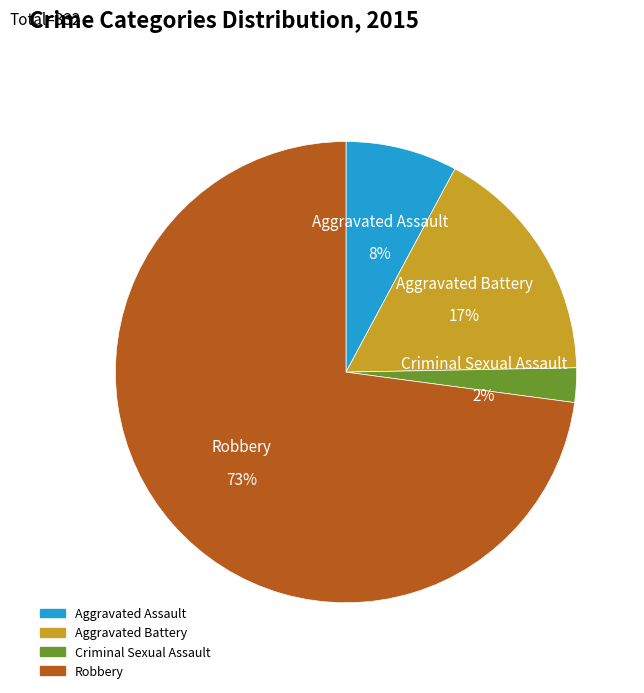

What percentage do Aggravated Assault and Aggravated Battery together represent?

24.7%